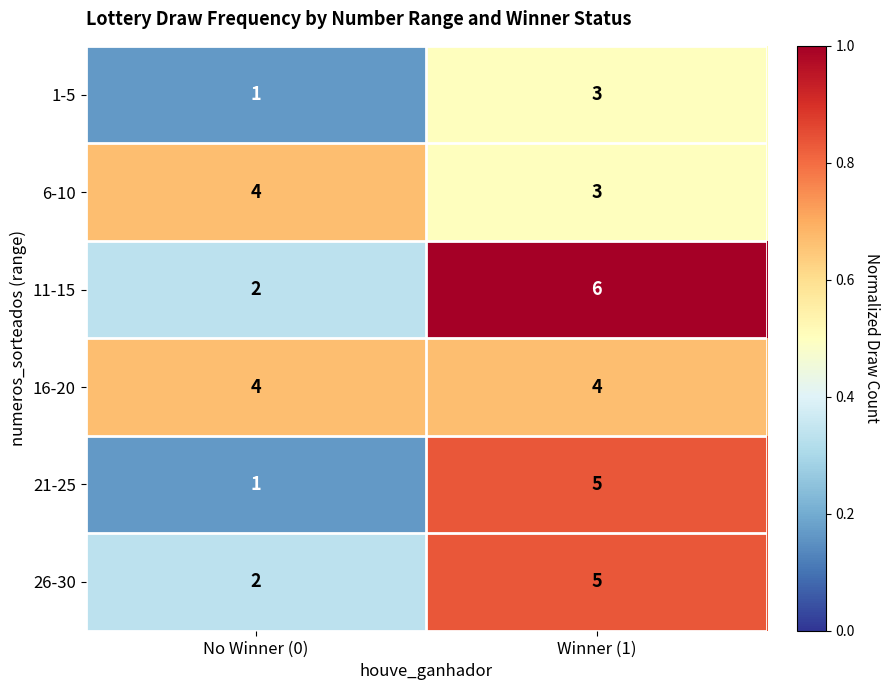

The value of 1-5 at Winner (1) is 4. True or false?

False